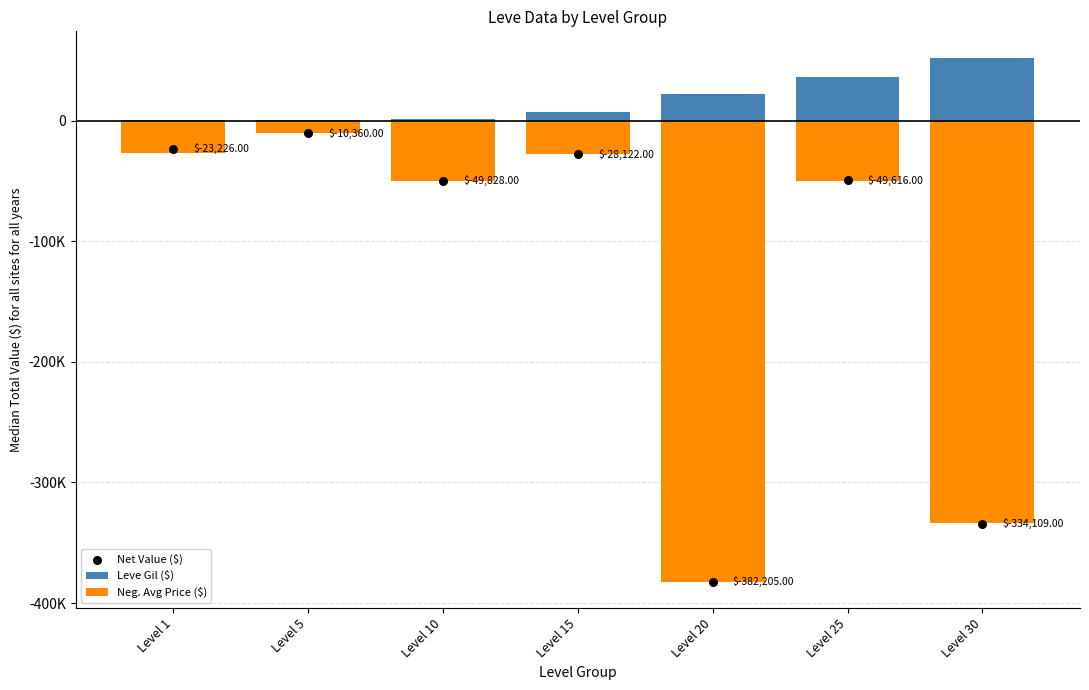

Is the value of Neg. Avg Price ($) at Level 25 greater than the value of Leve Gil ($) at Level 30?

No